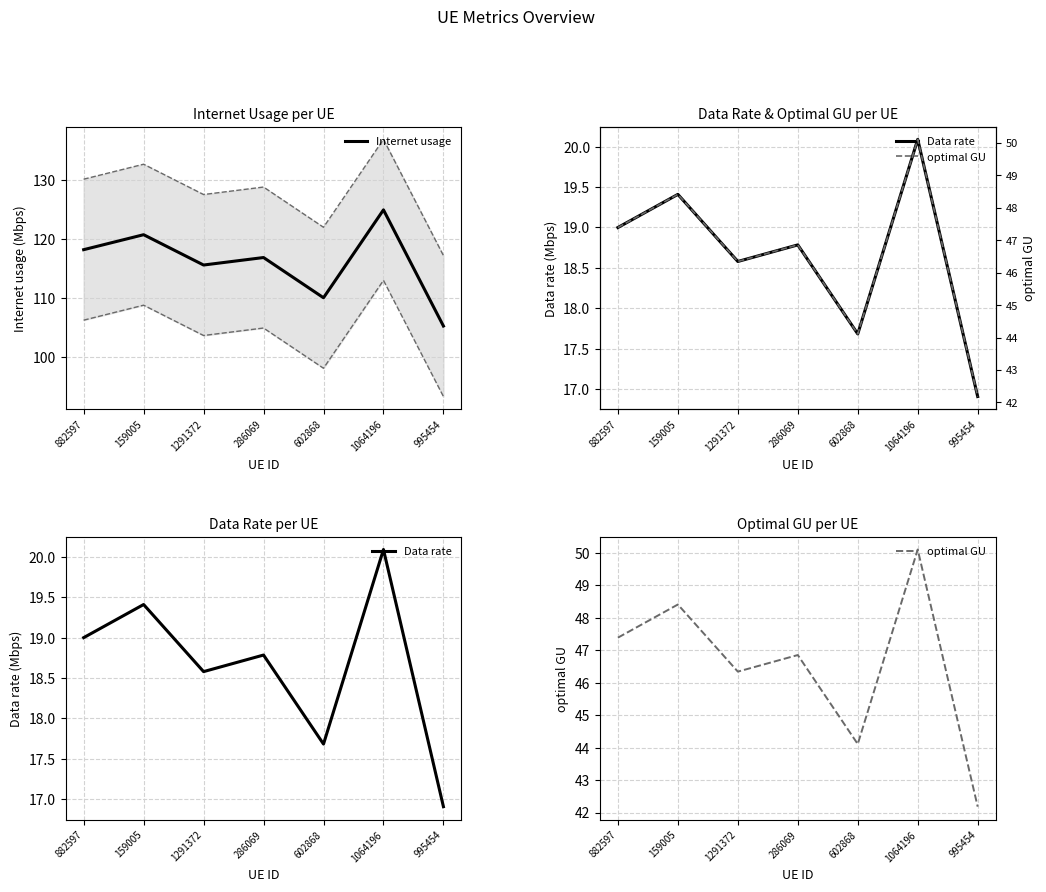

True or false: Internet usage has a value of 181.6 at 995454.

False